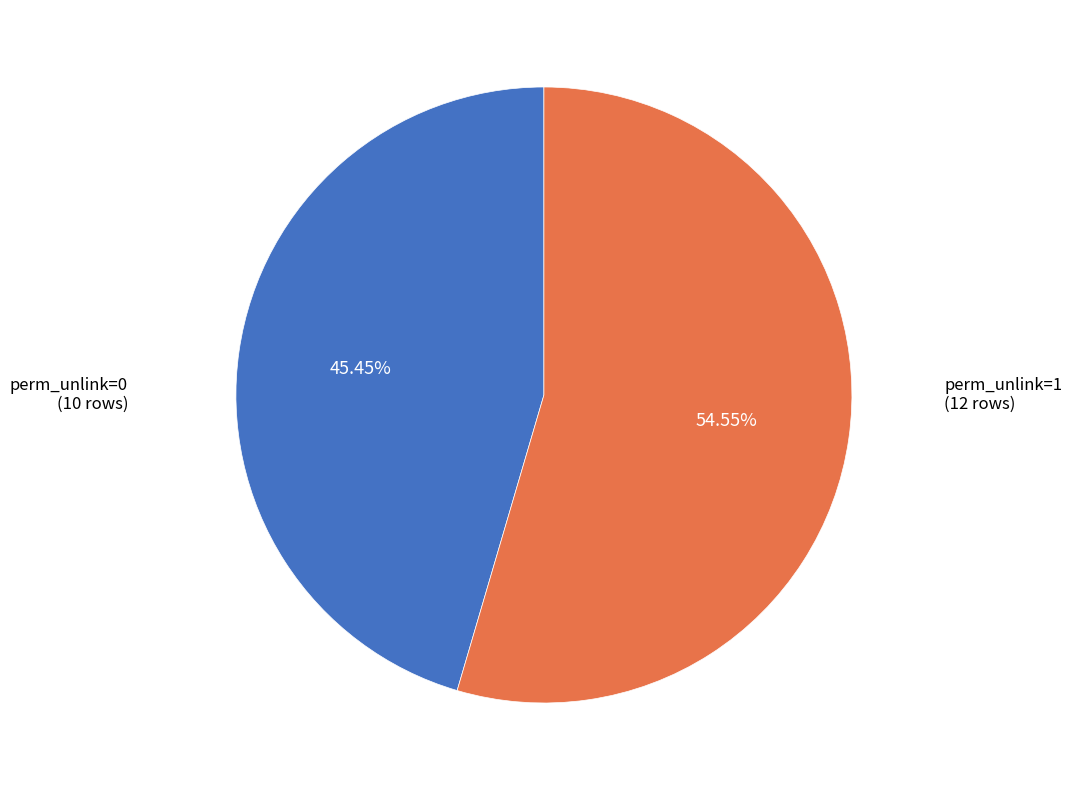

Is there a majority slice in this chart?

Yes